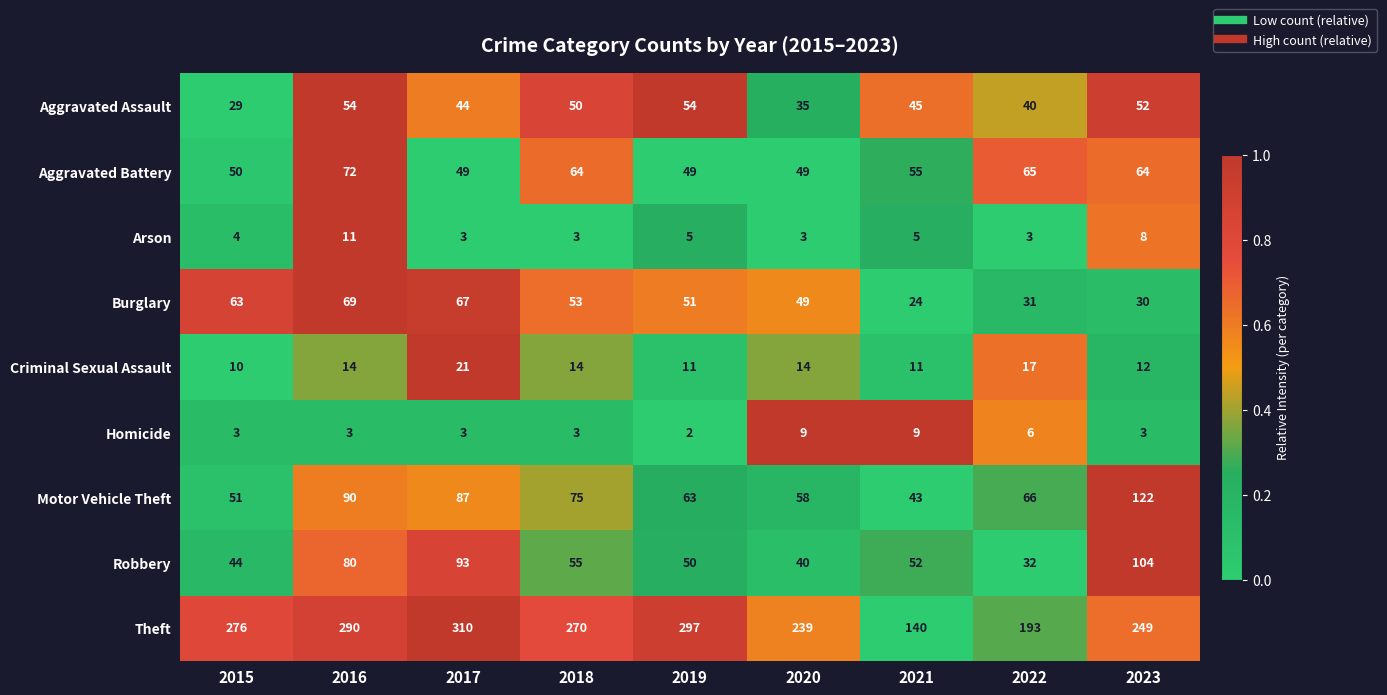

At which category is the sum across all series the highest?

2016